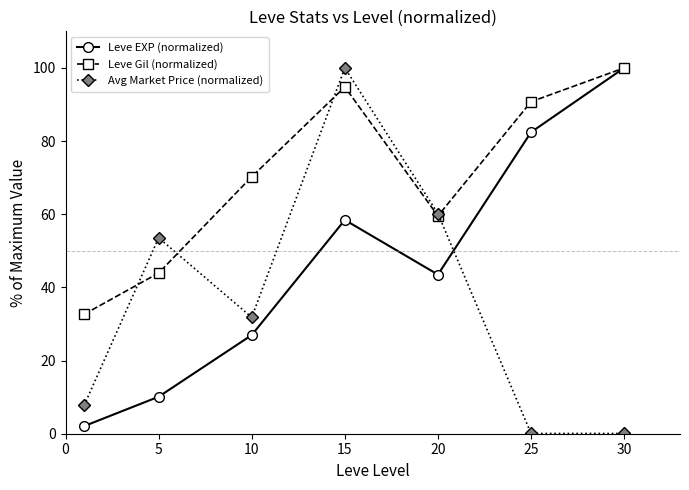

What is the highest value of the Leve EXP (normalized) series?

100.0